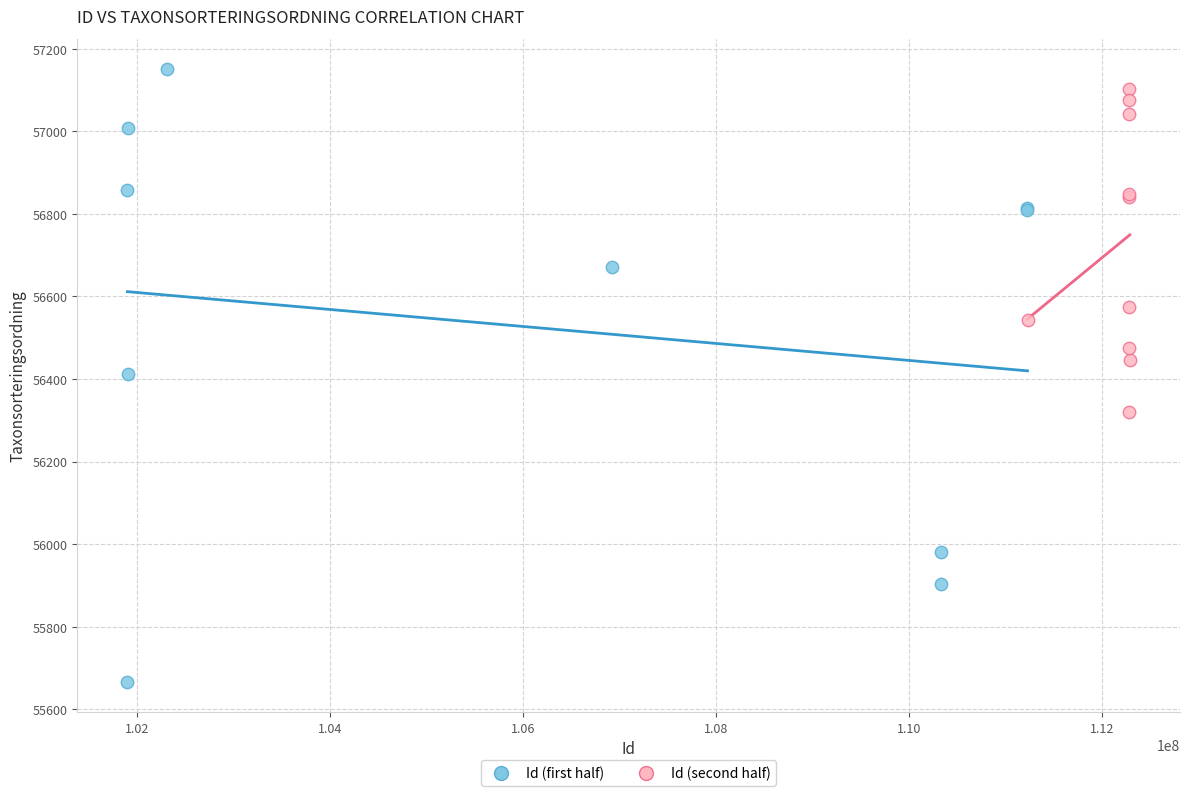

Which series has the widest spread of Y values?

Id (first half)